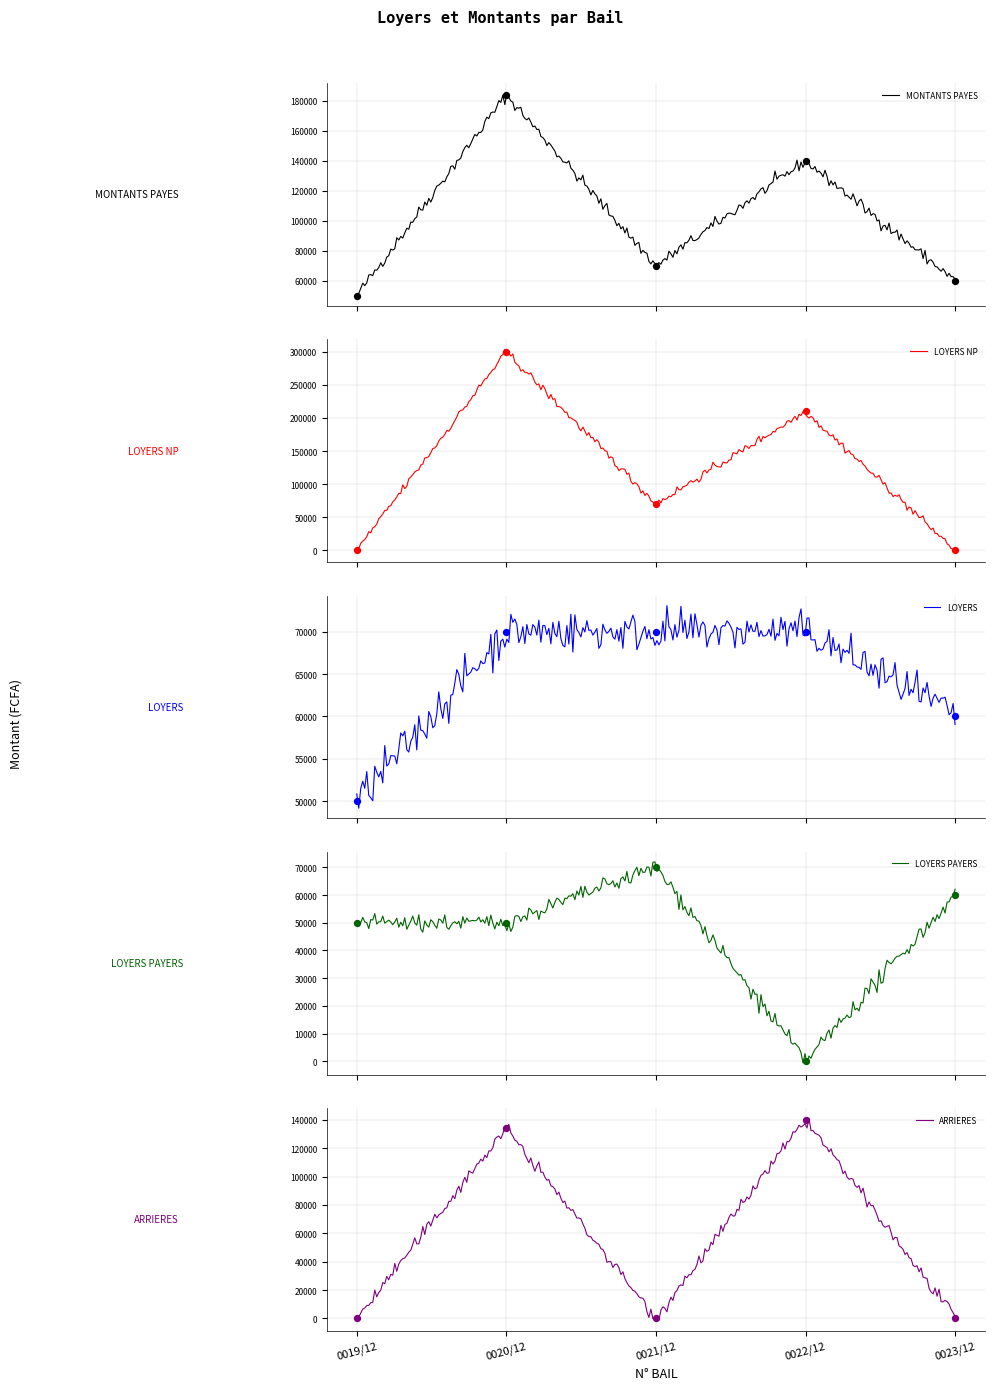

At how many categories does at least one series exceed 259340?

1